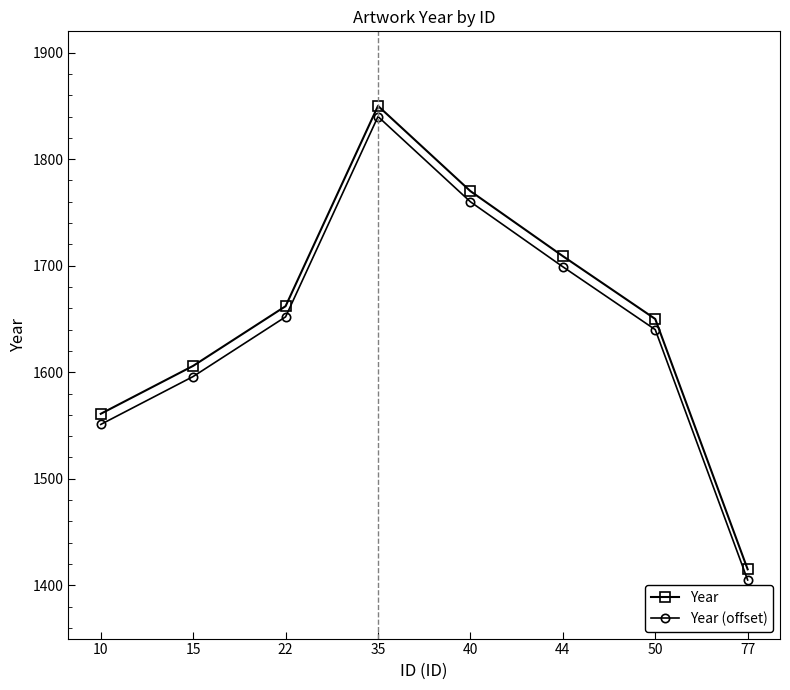

True or false: Year has more than 2 points higher than both neighbors.

False